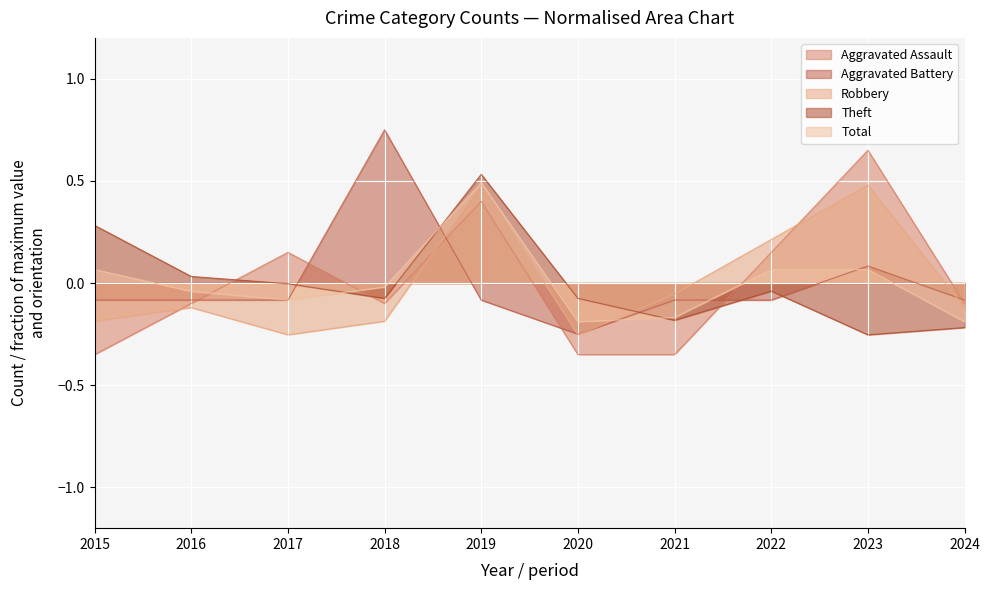

Reading left to right, what are all the values shown in this chart?

Aggravated Assault: -0.3	-0.1	0.2	-0.1	0.4	-0.3	-0.3	0.2	0.7	-0.1
Aggravated Battery: -0.1	-0.1	-0.1	0.8	-0.1	-0.2	-0.1	-0.1	0.1	-0.1
Robbery: -0.2	-0.1	-0.3	-0.2	0.5	-0.3	-0.1	0.2	0.5	-0.1
Theft: 0.3	0.0	-0.0	-0.1	0.5	-0.1	-0.2	-0.0	-0.3	-0.2
Total: 0.1	-0.0	-0.1	-0.0	0.5	-0.2	-0.2	0.1	0.1	-0.2